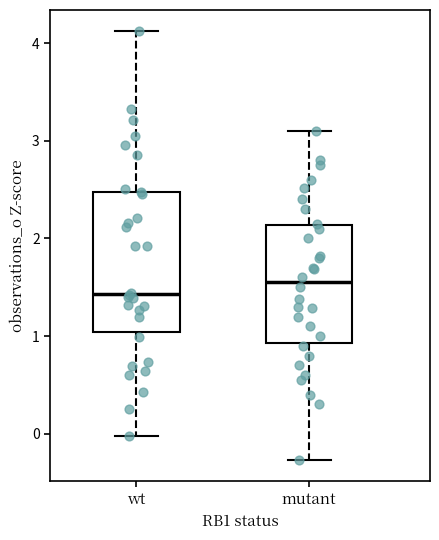

Which box is the tallest, from its lower edge to its upper edge?

wt